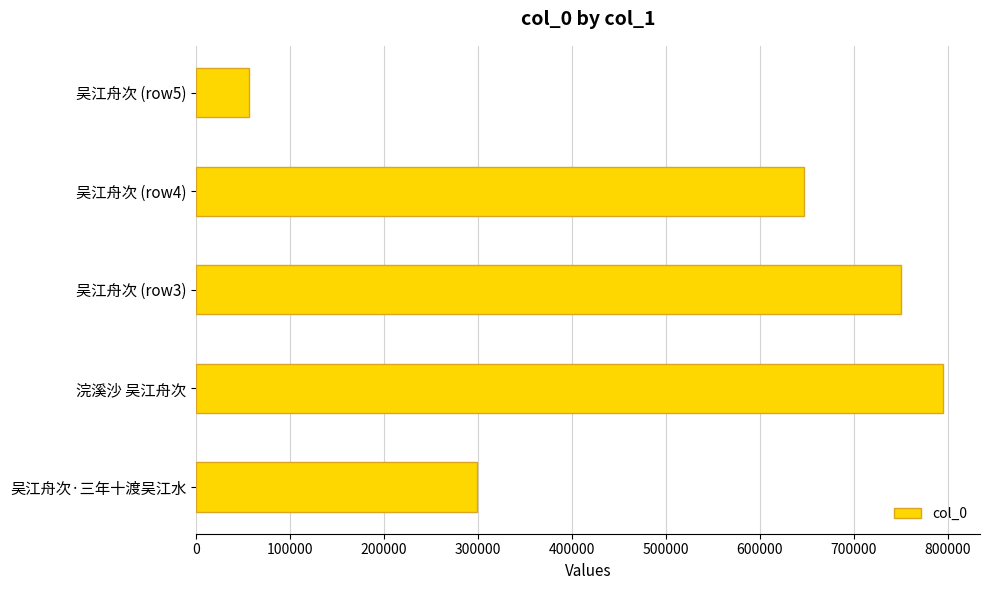

Rank the categories by value from lowest to highest.

吴江舟次 (row5), 吴江舟次·三年十渡吴江水, 吴江舟次 (row4), 吴江舟次 (row3), 浣溪沙 吴江舟次